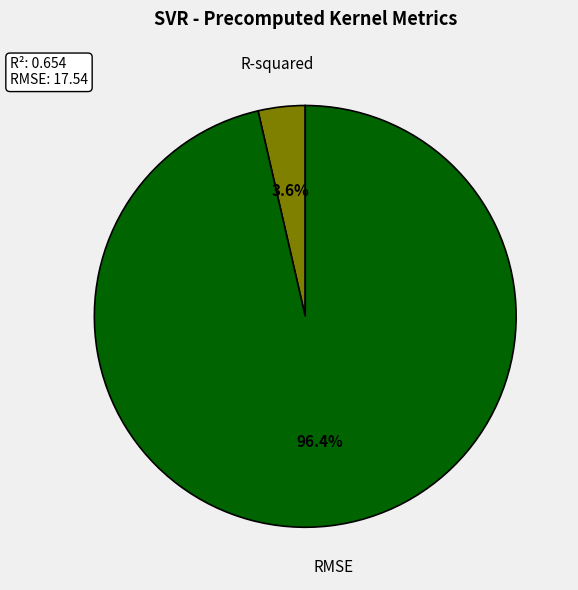

Which has a higher value, R-squared or RMSE?

RMSE